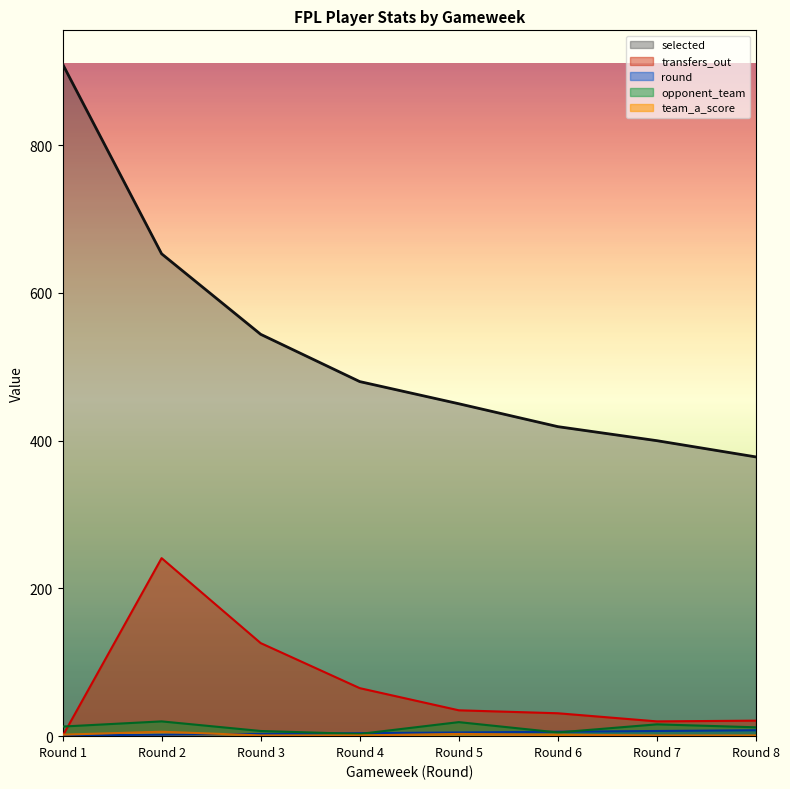

Is the value of opponent_team at Round 2 greater than the value of transfers_out at Round 4?

No